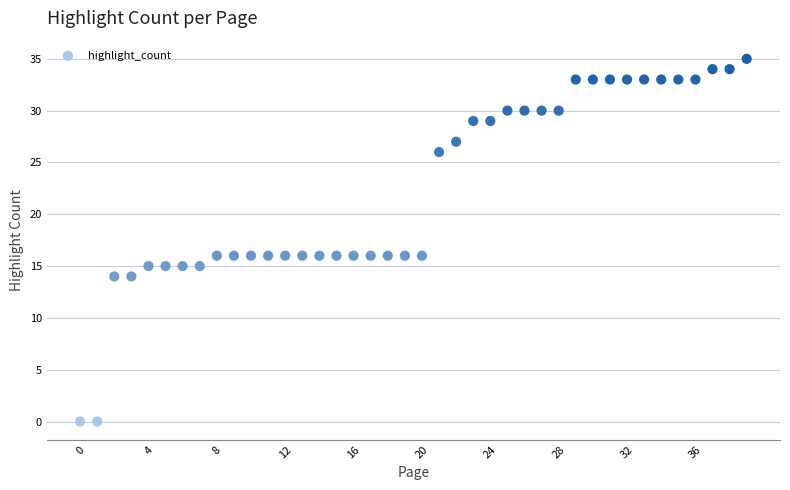

What is the range of Y values (max minus min)?

35